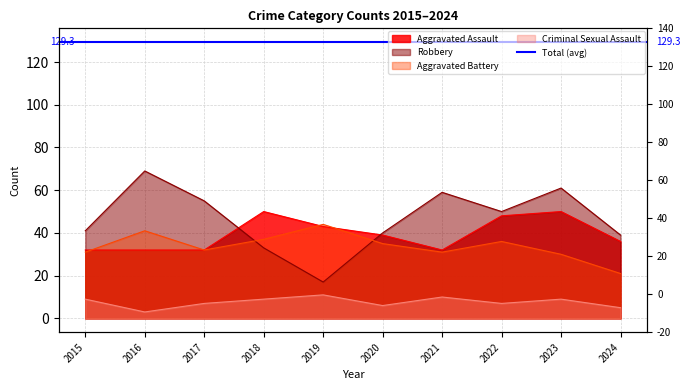

How many values in the Aggravated Battery series exceed 35?

4